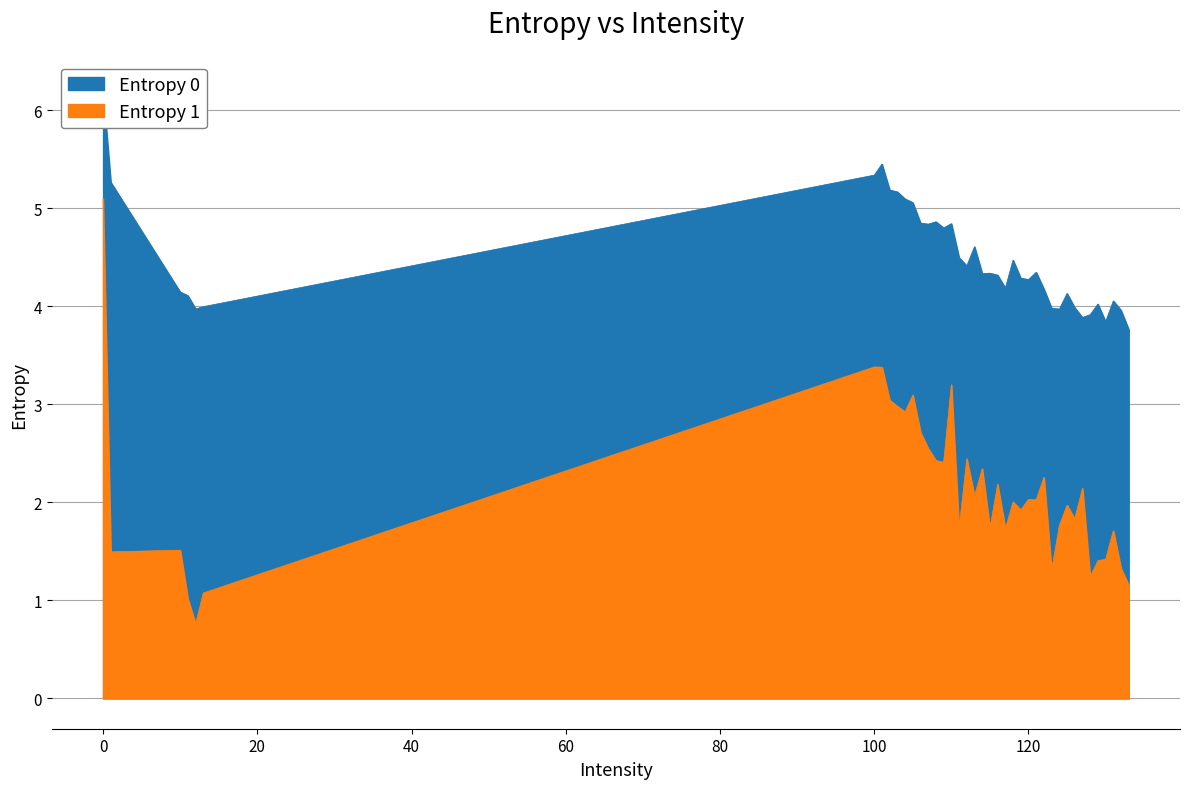

How many lines are shown in the chart?

2